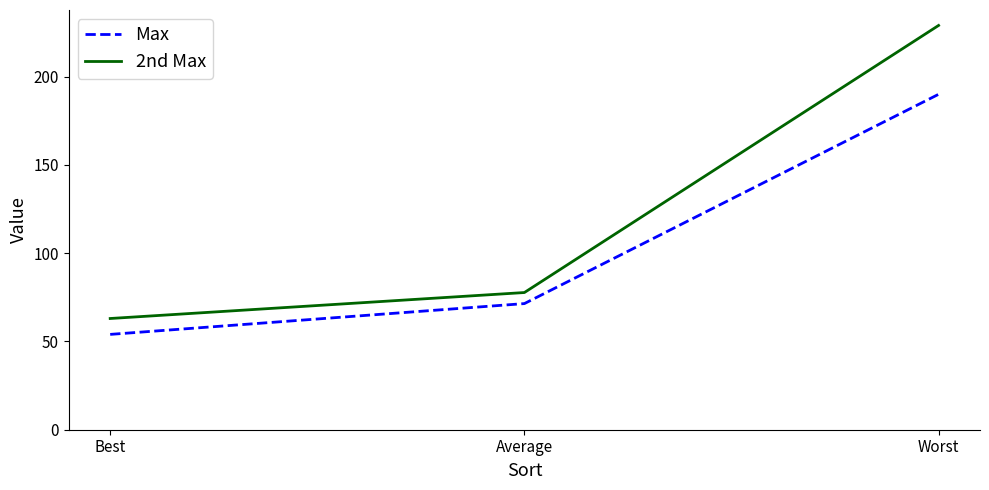

At how many categories does at least one series exceed 220?

1